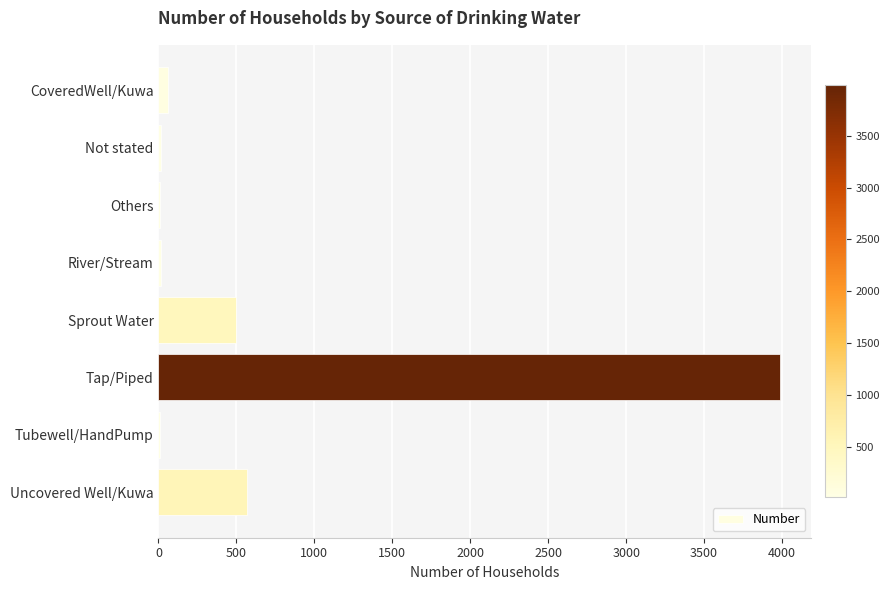

What is the greatest value displayed?

3988